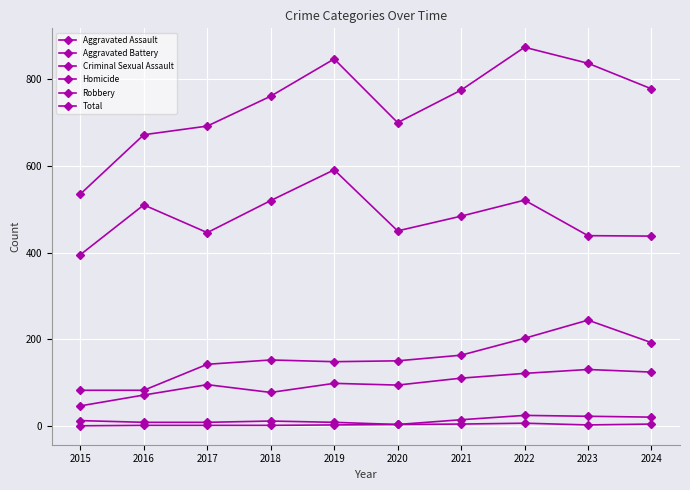

What is the average value of the Total series?

747